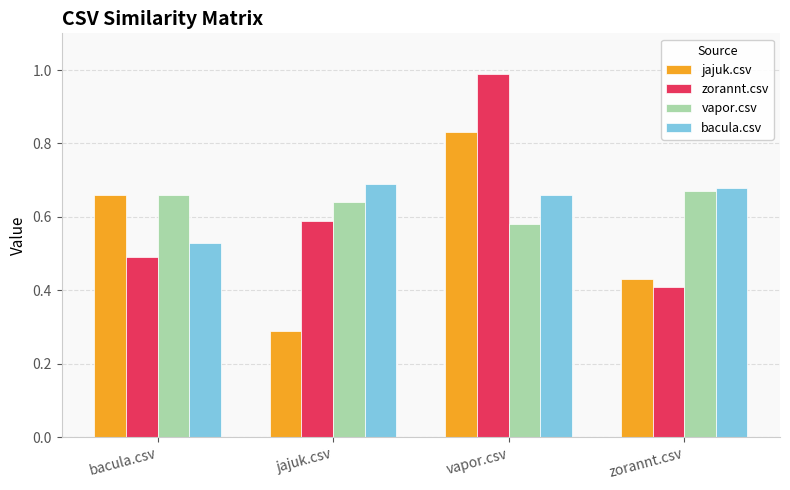

Is the value of vapor.csv at jajuk.csv greater than the value of zorannt.csv at vapor.csv?

No